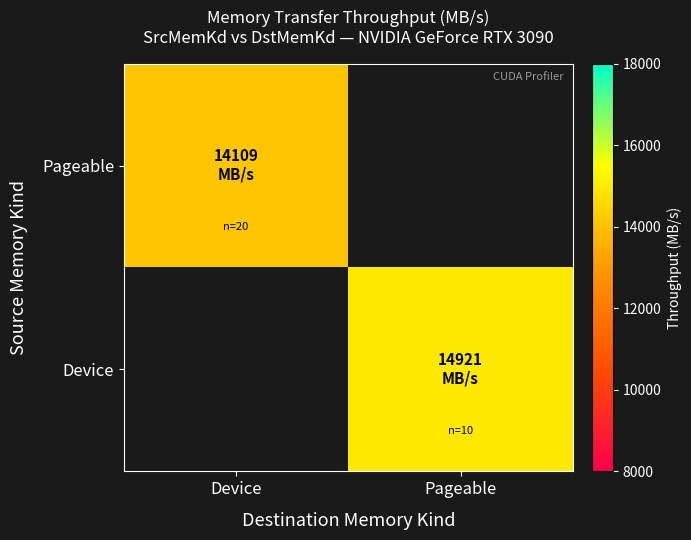

List the labels in order of Pageable value, largest first.

Device, Pageable